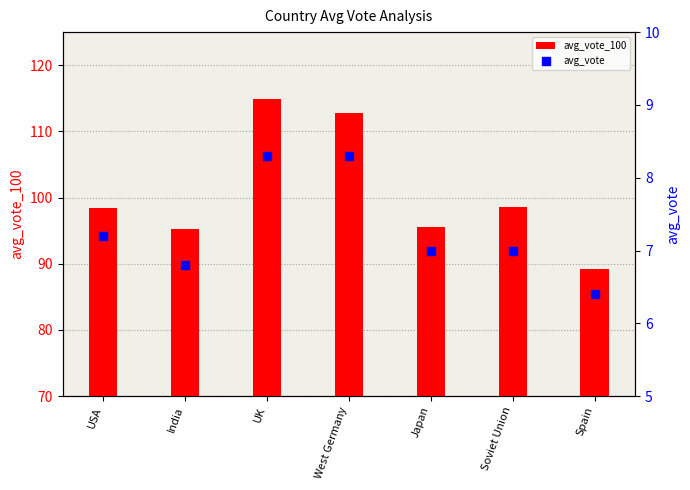

What are all the series names shown in the legend?

avg_vote_100, avg_vote